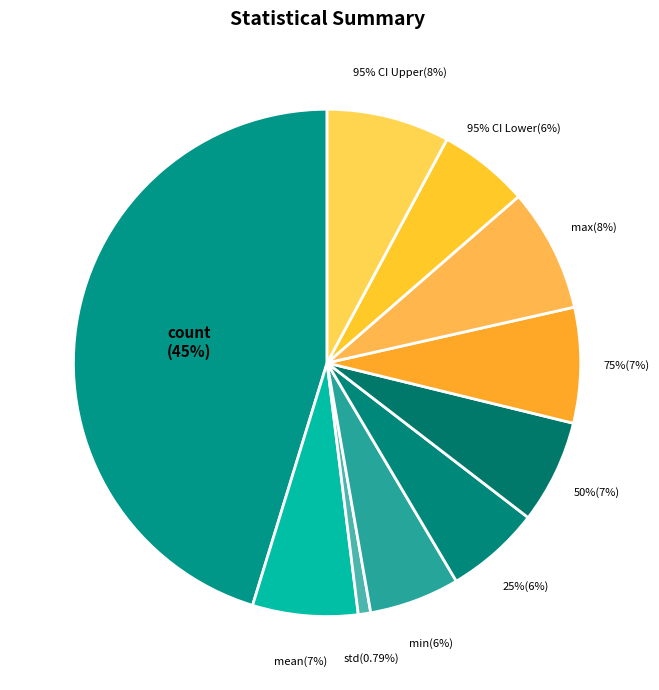

Is 25% the majority of the pie?

No